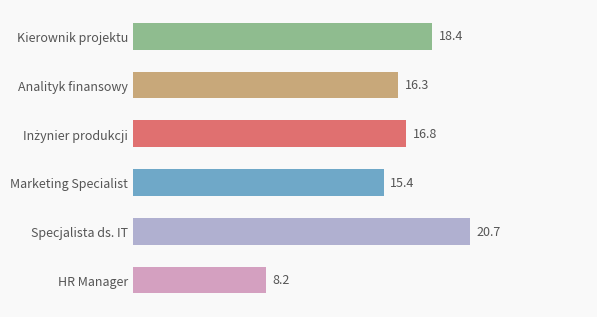

Which category has the lowest value across all series?

HR Manager